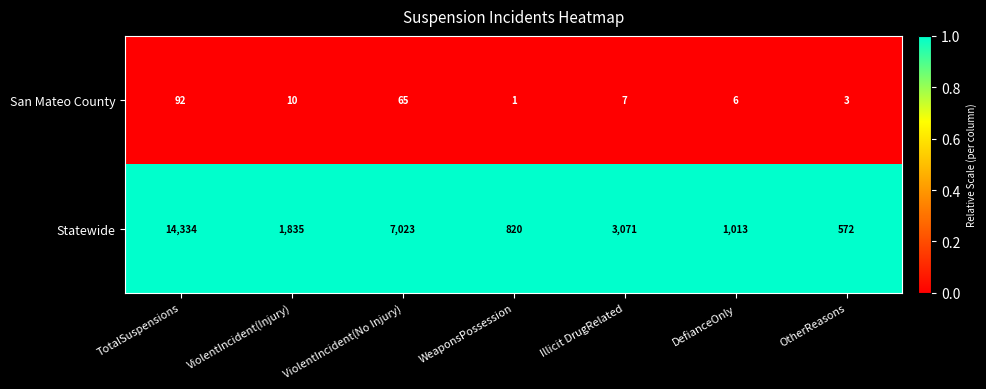

The San Mateo County series shows 4 at ViolentIncident(Injury). True or false?

False